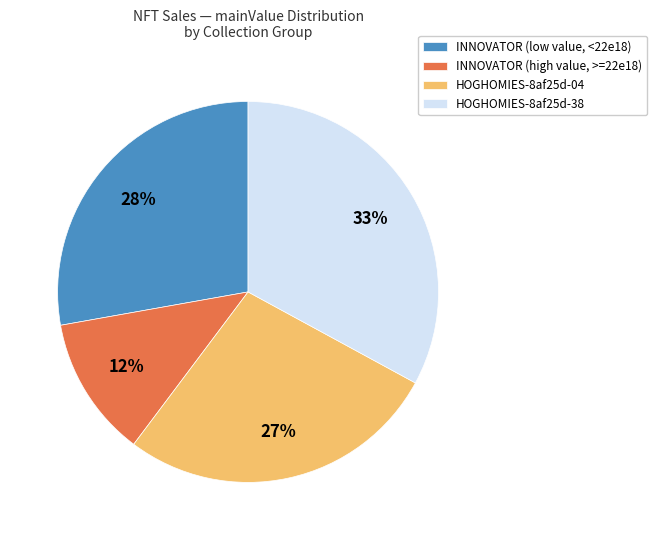

What is the ratio of the value at INNOVATOR (high value, >=22e18) to the value at HOGHOMIES-8af25d-38?

0.4